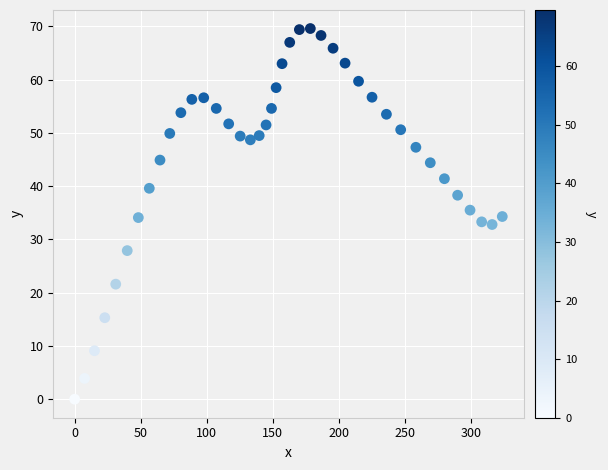

What is the range of X values (max minus min)?

323.7